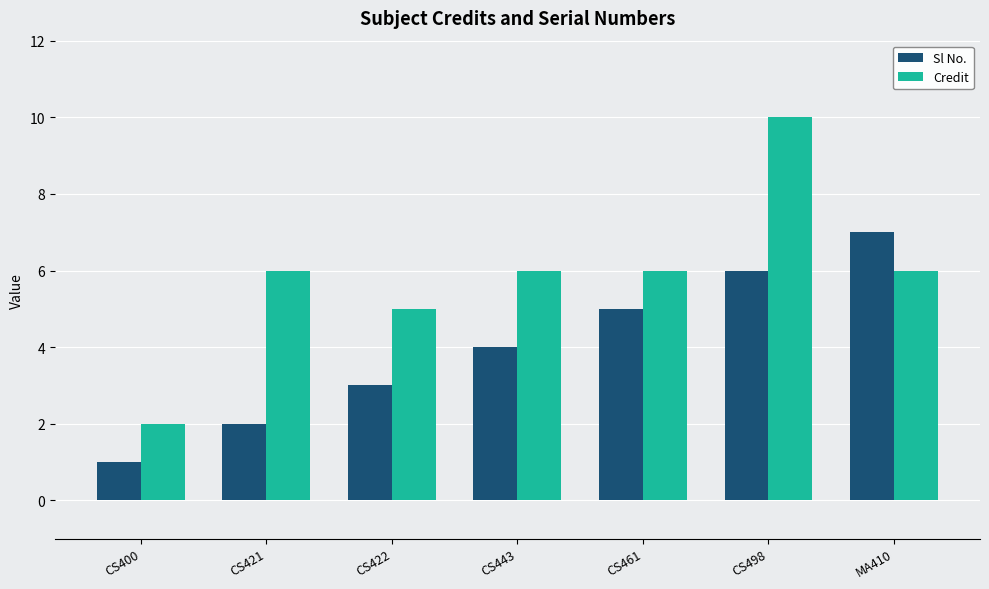

How many data points does each series have?

7